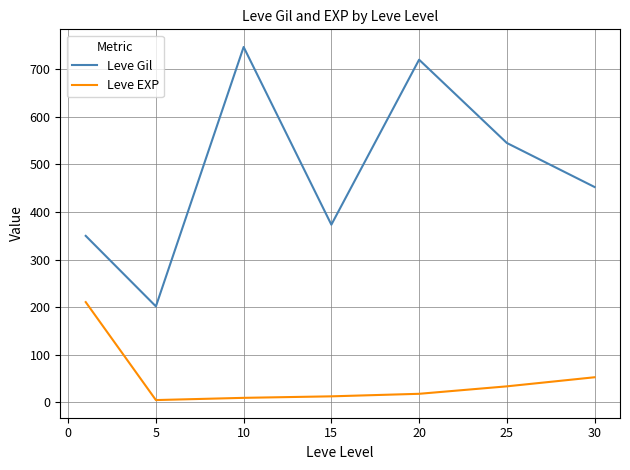

Rank the series by their maximum value, from highest to lowest.

Leve Gil, Leve EXP